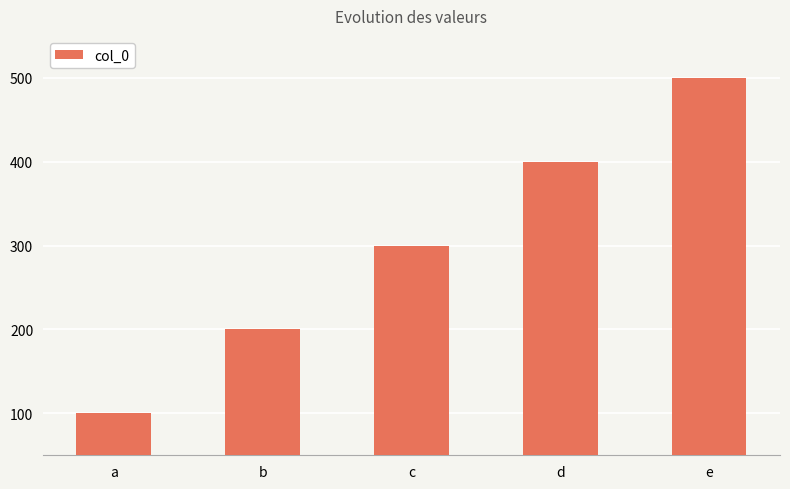

List the labels in order of value, smallest first.

a, b, c, d, e